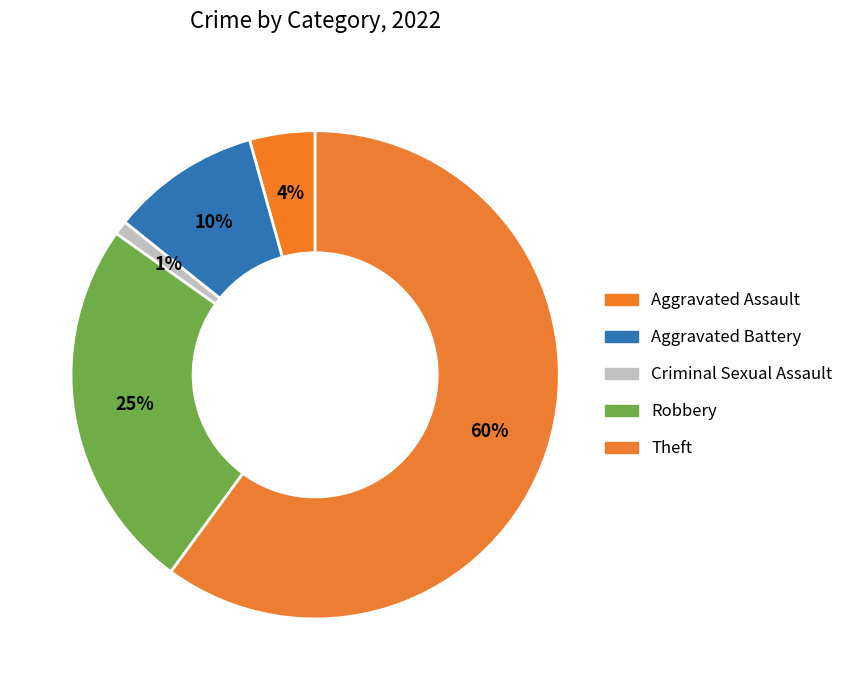

Which slice is the largest?

Theft